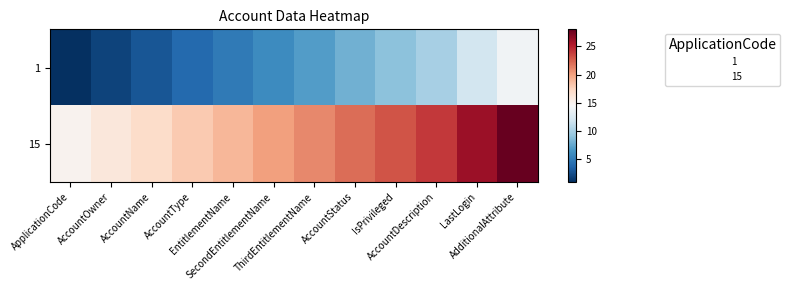

What is the total value across all series at AccountName?

20